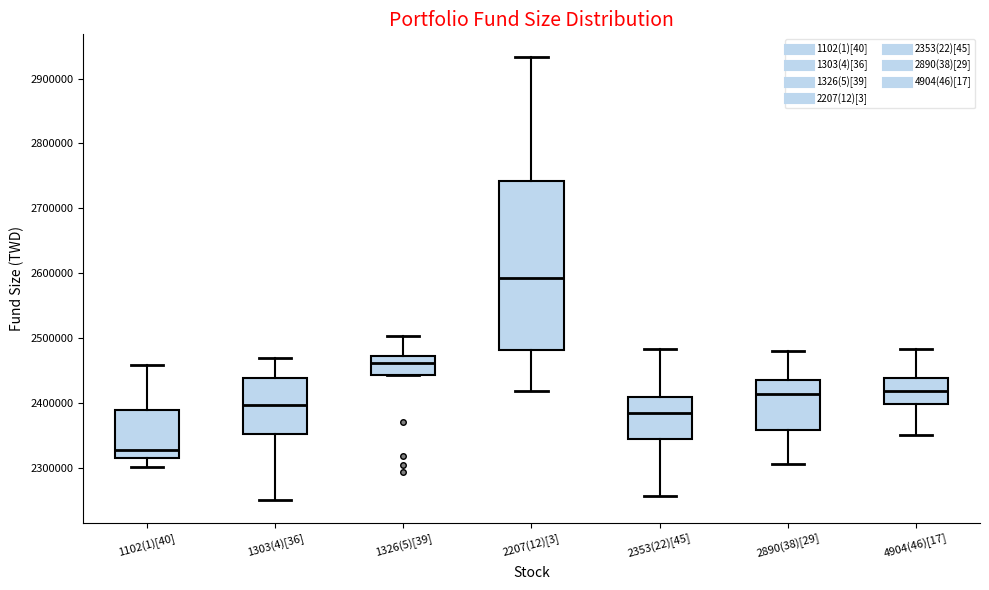

Which box's median line is the lowest?

1102(1)[40]